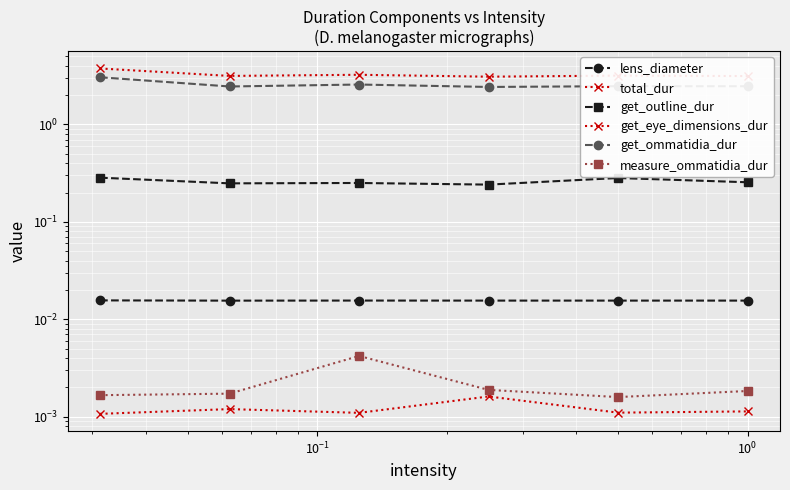

How many series are shown in this chart?

6